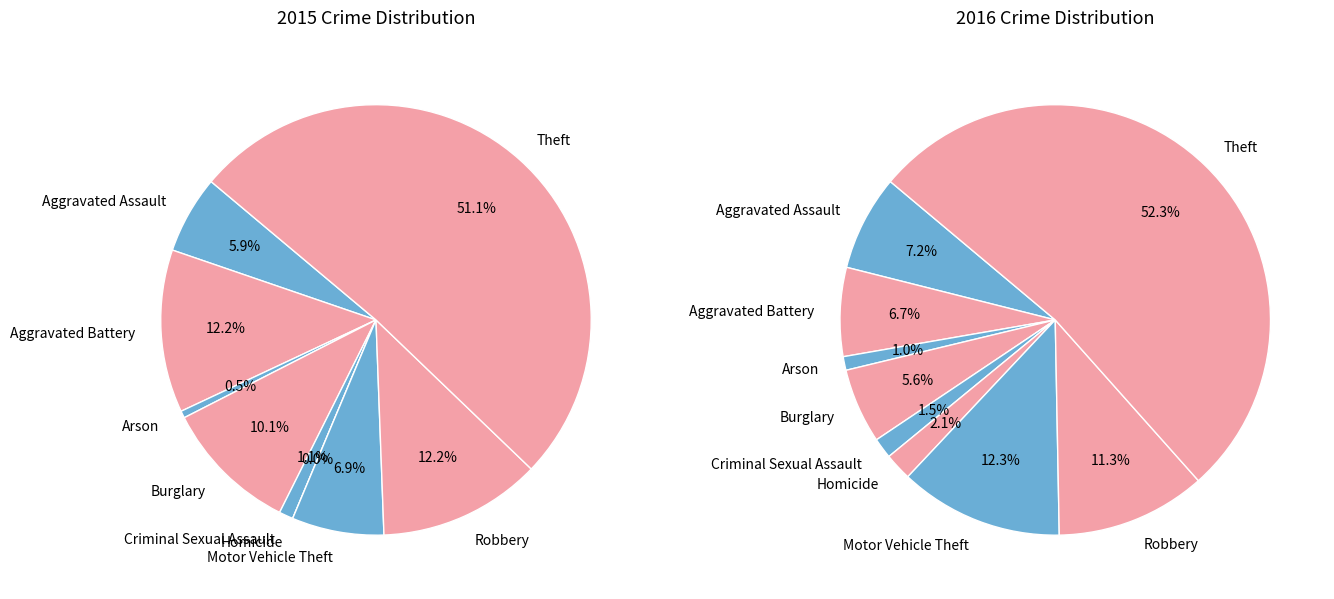

Between Arson and Motor Vehicle Theft, which is larger?

Motor Vehicle Theft